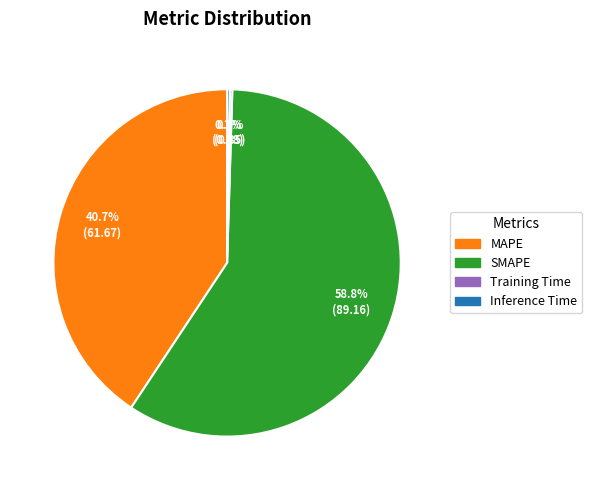

To the nearest percent, what percentage of the pie is MAPE?

41%